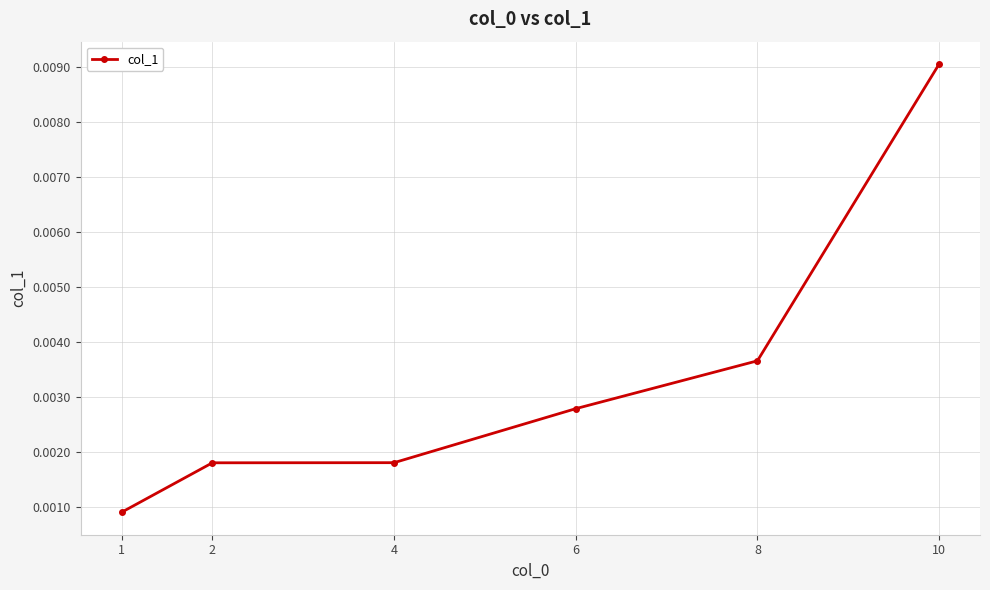

At which category does the chart reach its peak across all series?

10